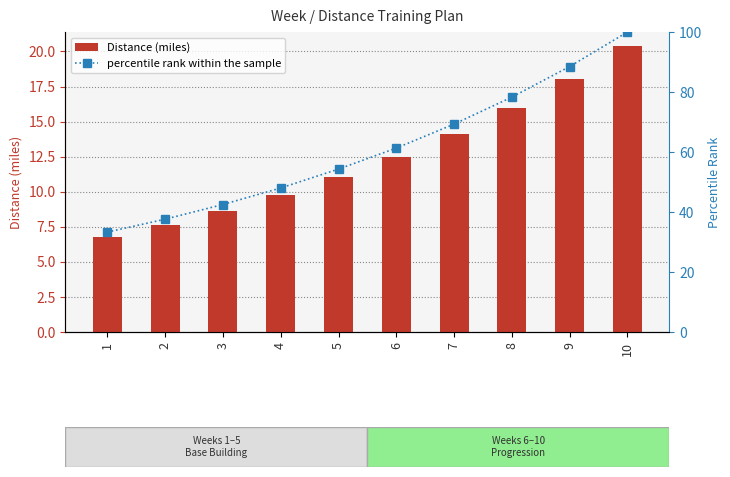

Which series has the largest range (max minus min)?

percentile rank within the sample